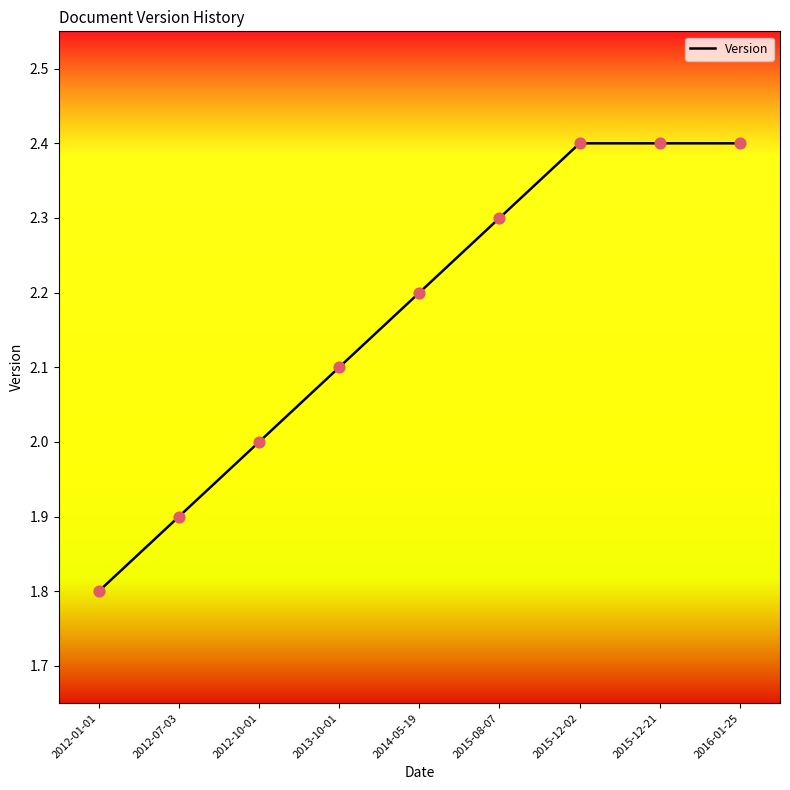

Which has a higher value, 2012-07-03 or 2012-10-01?

2012-10-01